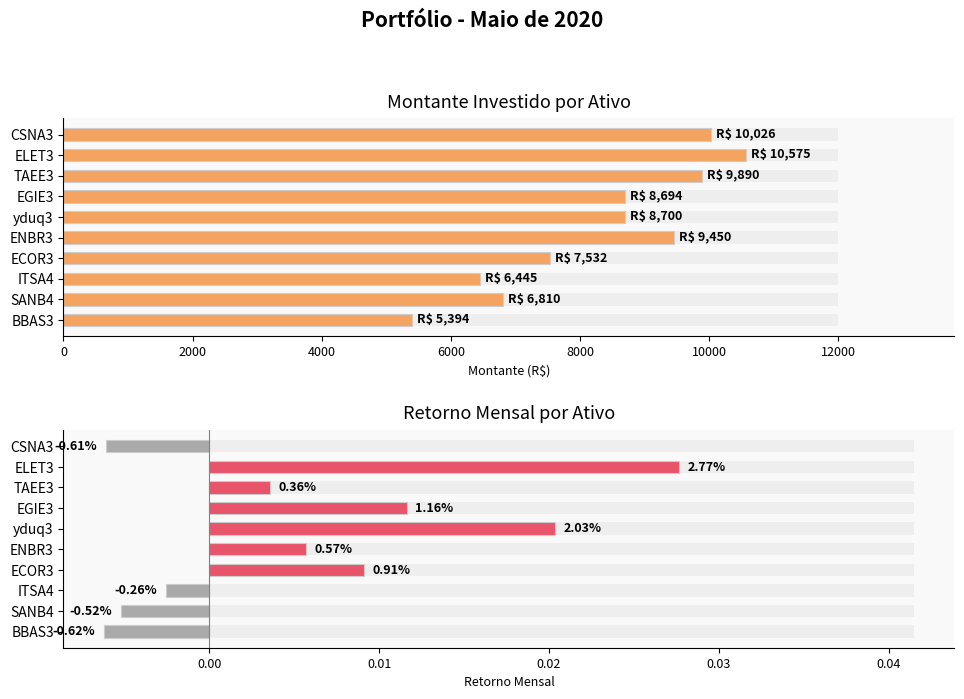

Which series has the largest total across all categories?

Montante Investido